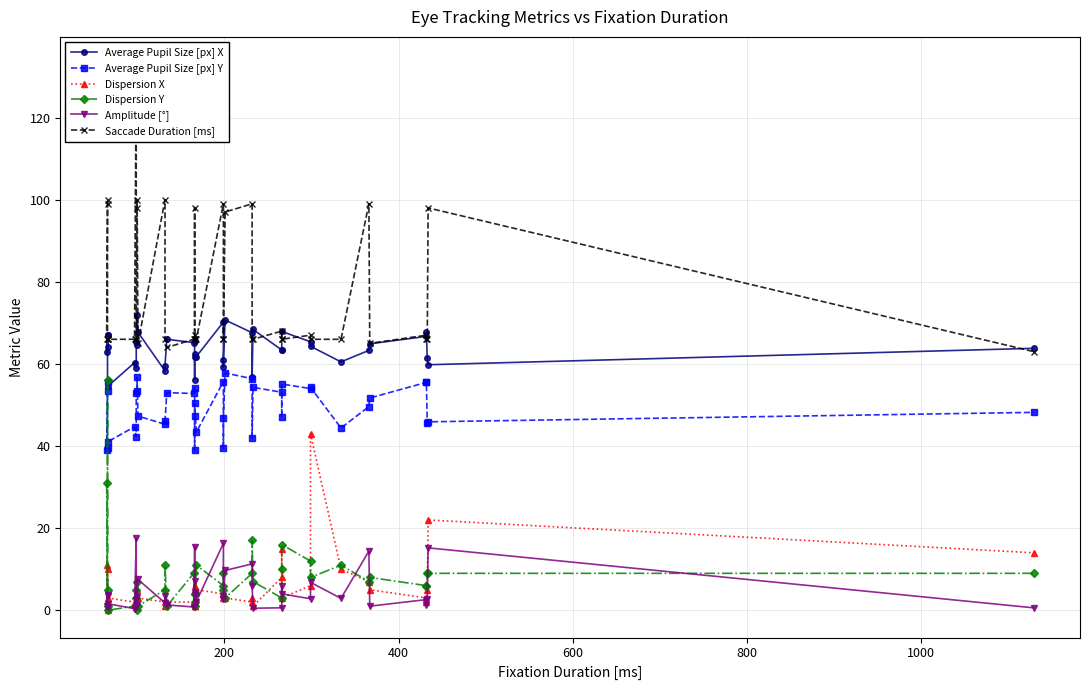

What is the difference between the second highest and minimum values in the Dispersion Y series?

31.0